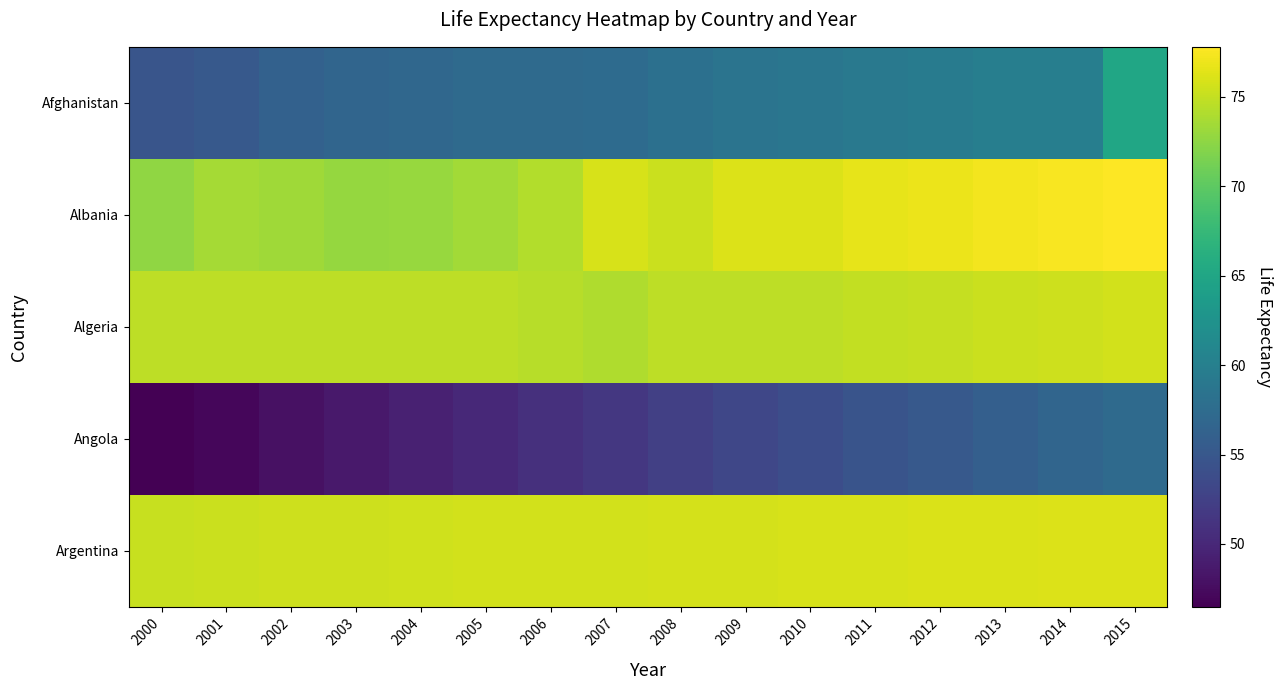

Rank the series by their maximum value, from lowest to highest.

Angola, Afghanistan, Algeria, Argentina, Albania